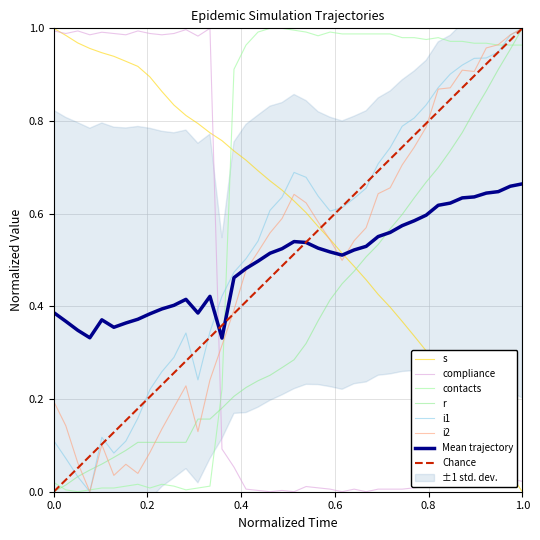

Is it true that i1 equals 0.4 at 8?

False